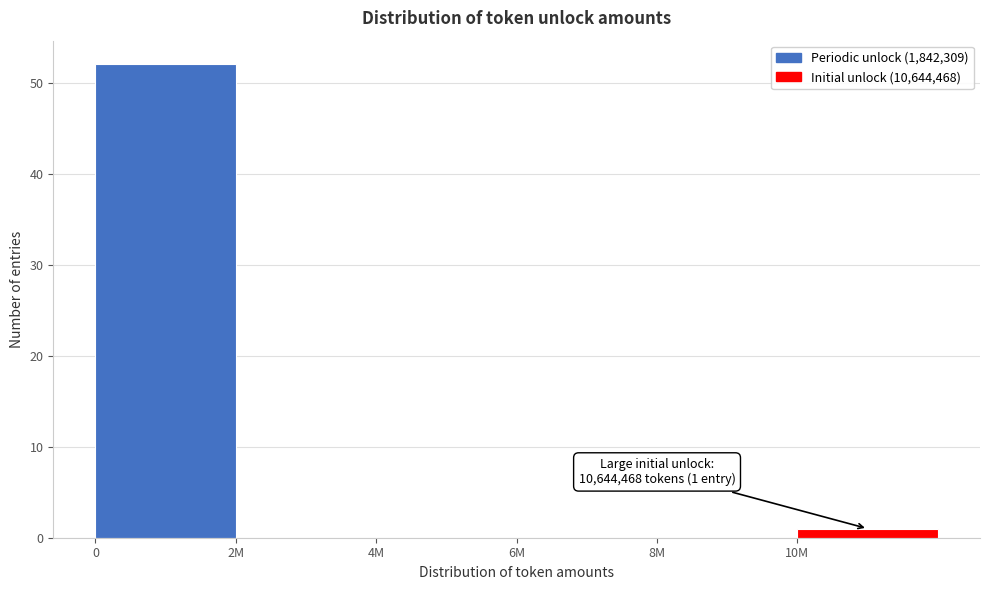

Reading left to right, extract all data points from this chart.

0=52	2M=0	4M=0	6M=0	8M=0	10M=1